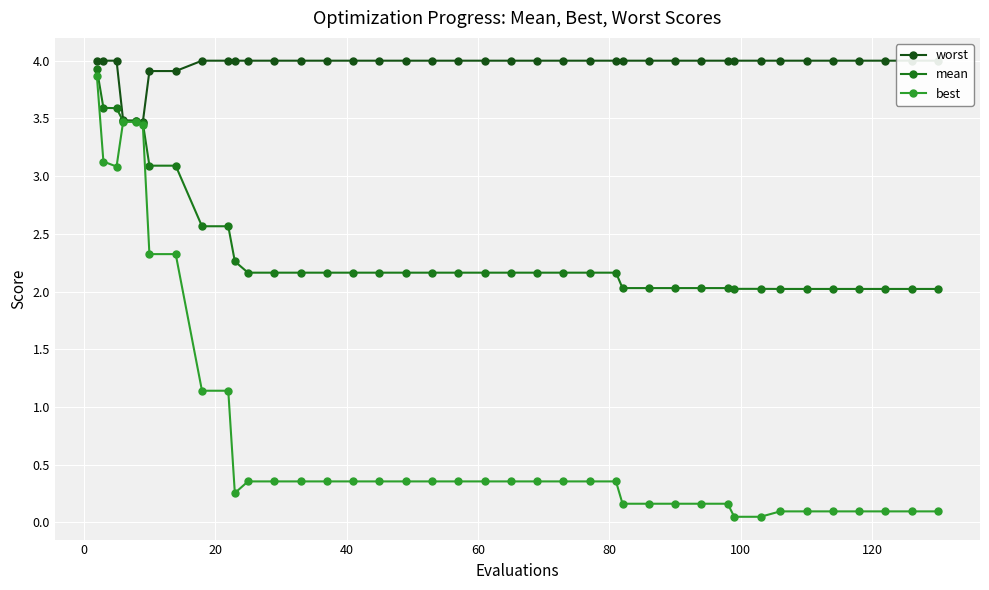

What is the maximum value for mean?

3.9